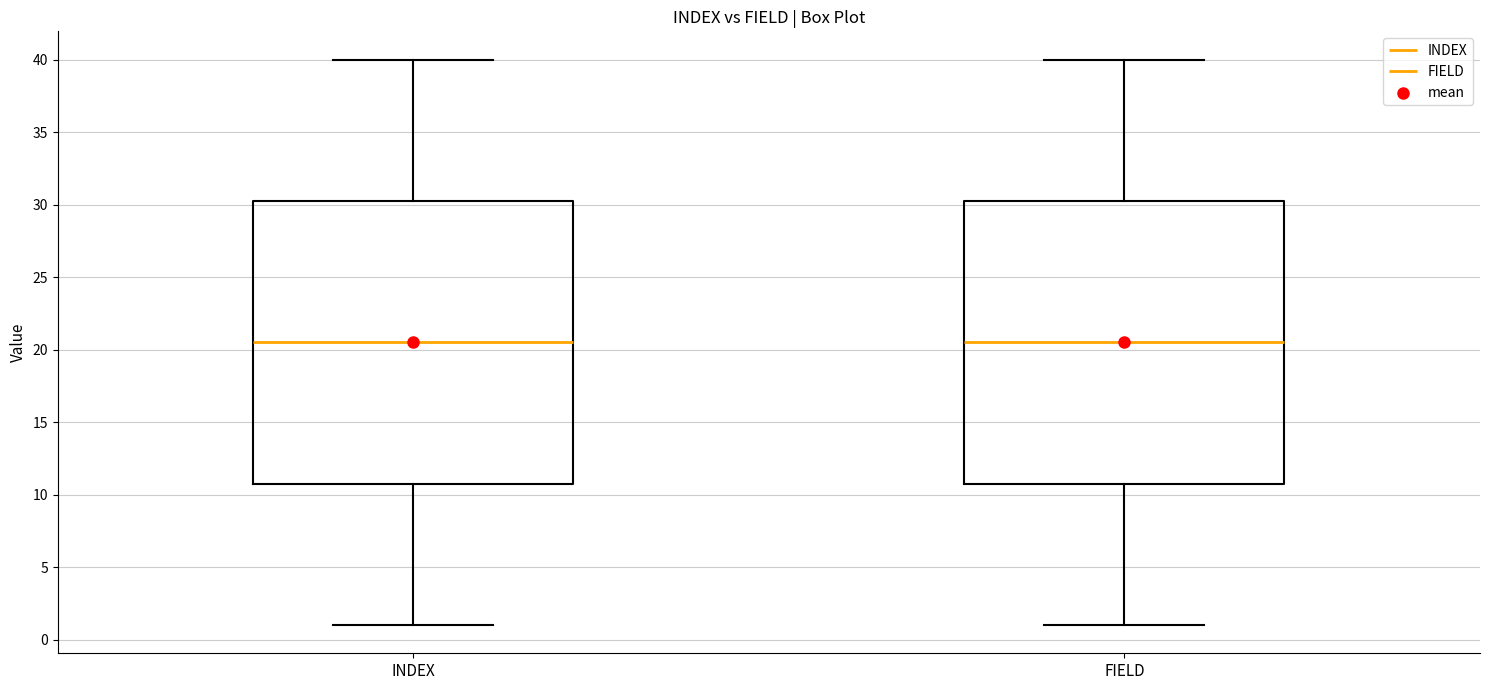

Reading left to right, read every box against the y-axis: the position of its median line, the range the box covers, and the ends of its whiskers. The values are not printed on the chart, so give them approximately, as read against the axis.

INDEX: median 20.5, box 11.0 to 30.5, whiskers 1.0 to 40.0
FIELD: median 20.5, box 11.0 to 30.5, whiskers 1.0 to 40.0